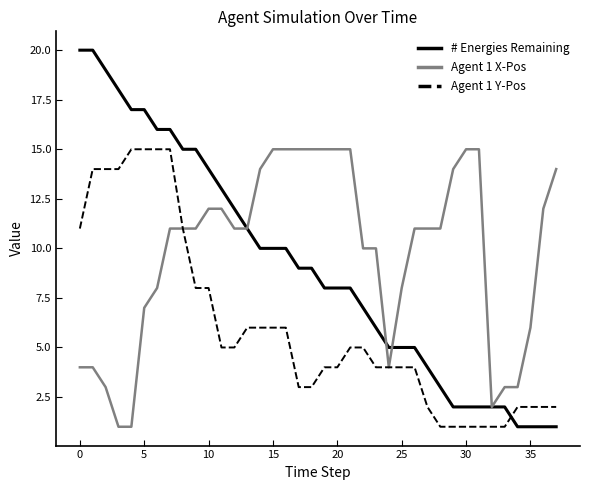

How many intersections are there between Agent 1 Y-Pos and # Energies Remaining?

1